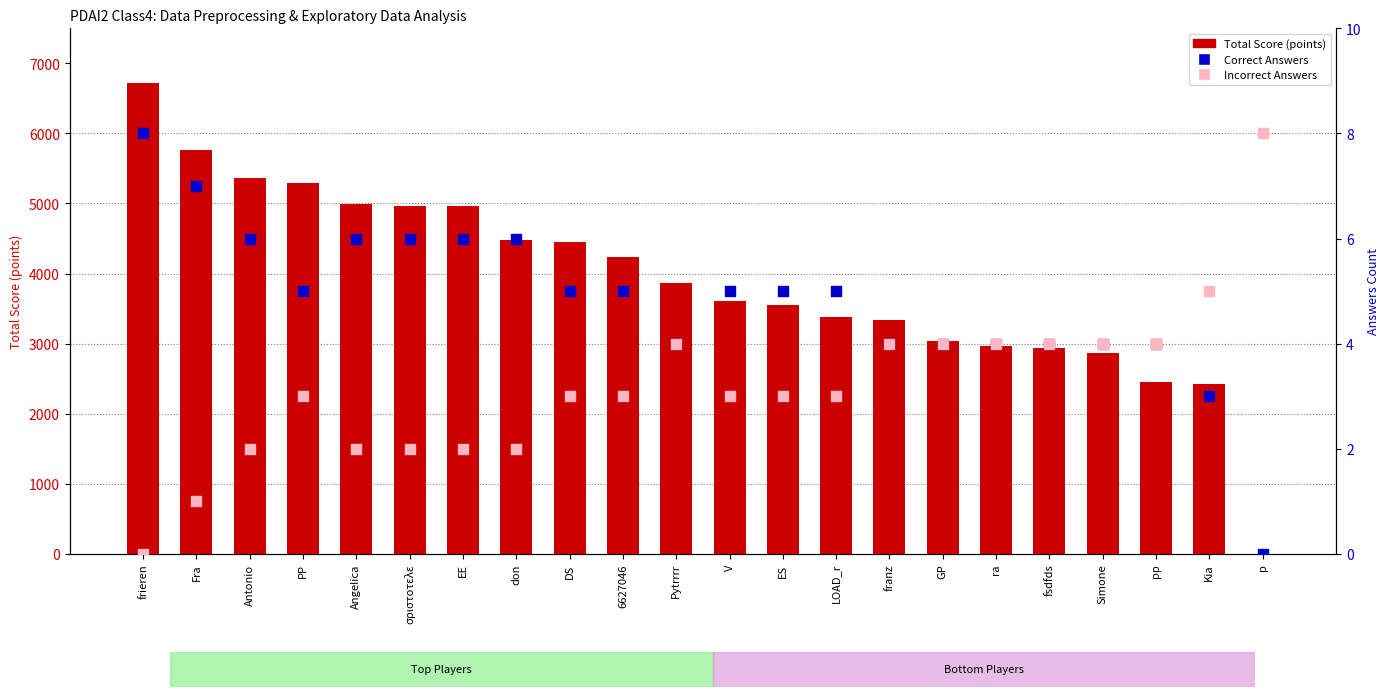

Is the value of Incorrect Answers (Detection Call = ABSENT) at Simone greater than the value of Total Score (points) at LOAD_r?

No